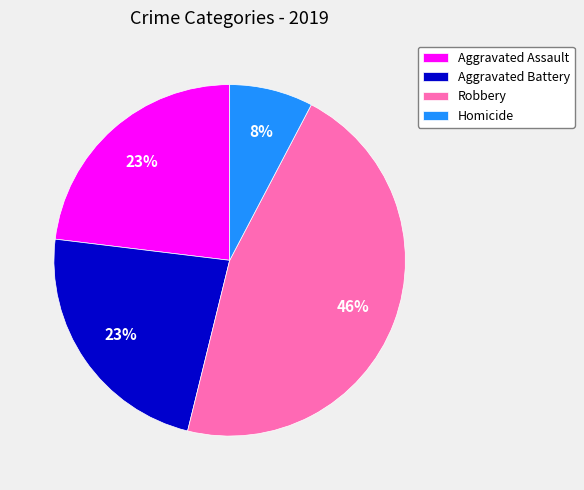

The Robbery slice represents 57% of the pie. True or false?

False